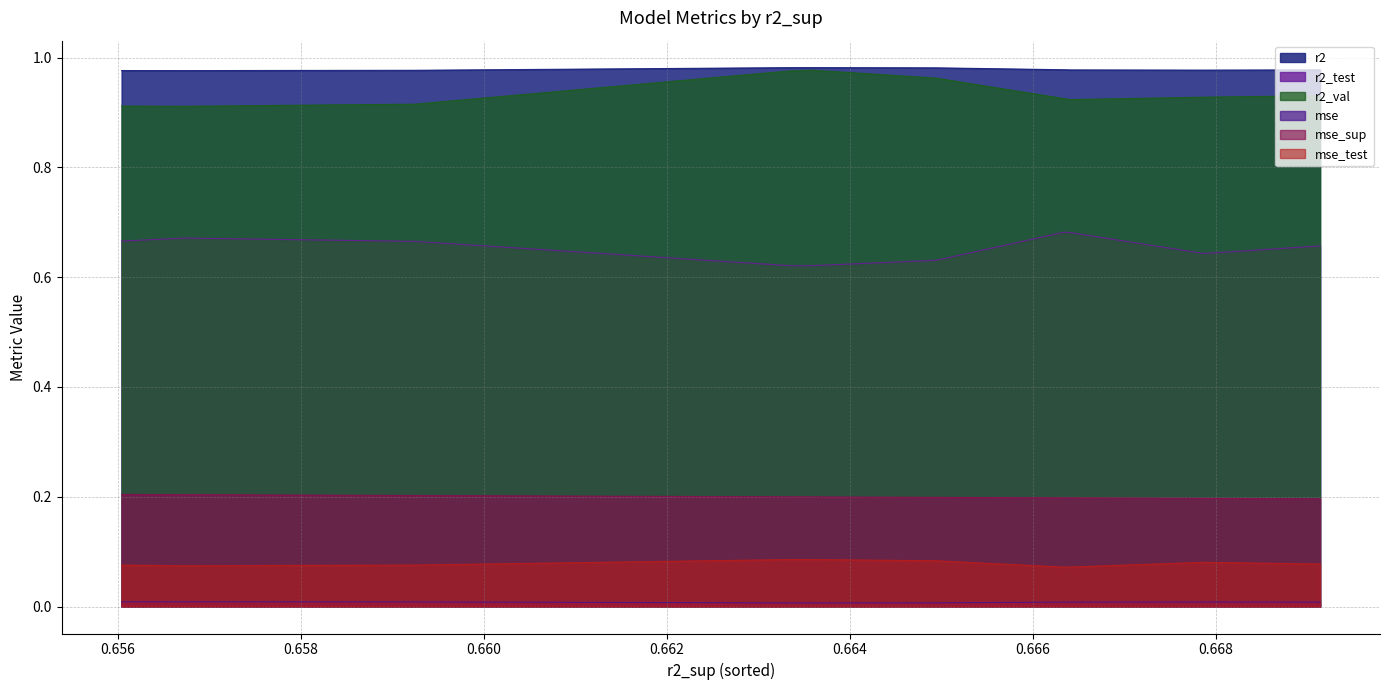

How many series are shown in this chart?

6